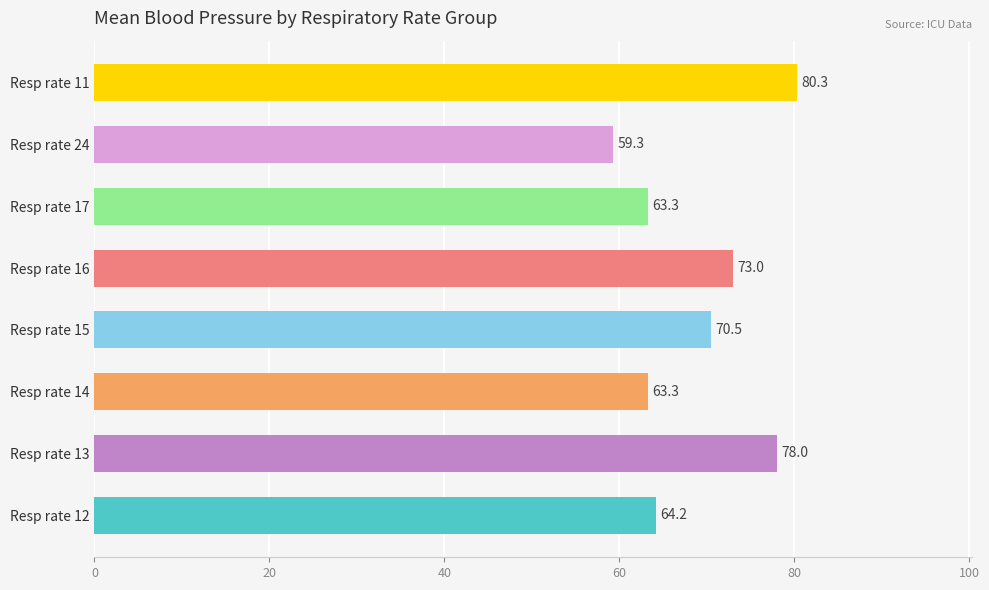

What is the maximum value shown in the chart?

80.3